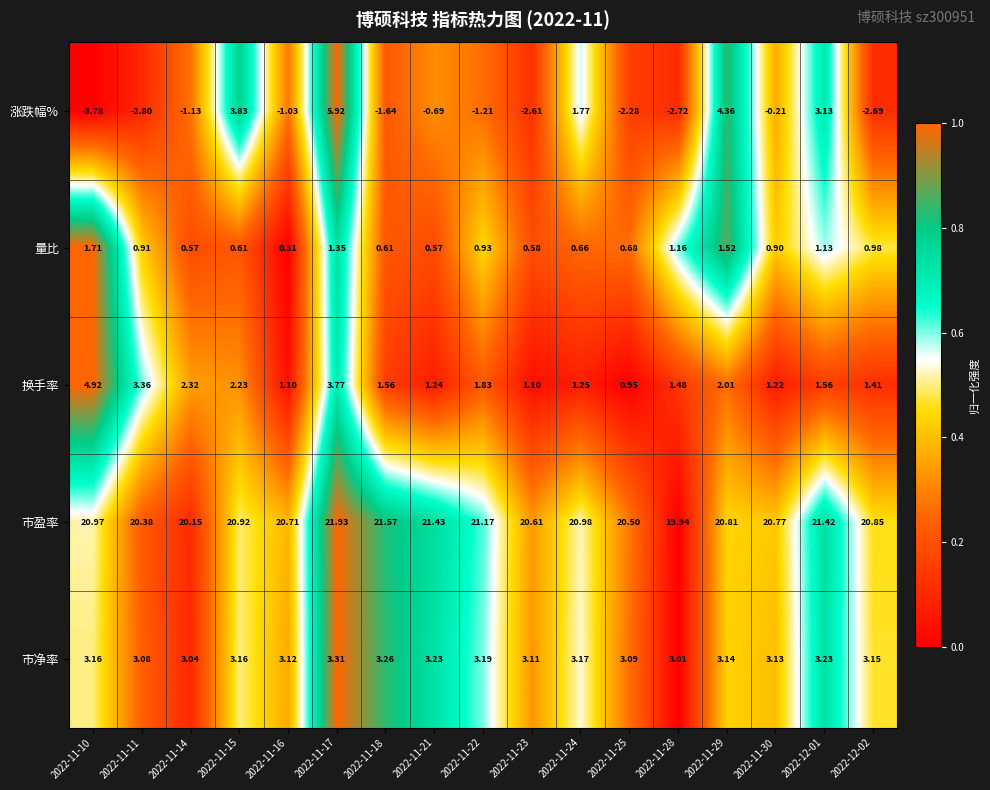

Rank the series by their maximum value, from highest to lowest.

市盈率, 涨跌幅%, 换手率, 市净率, 量比